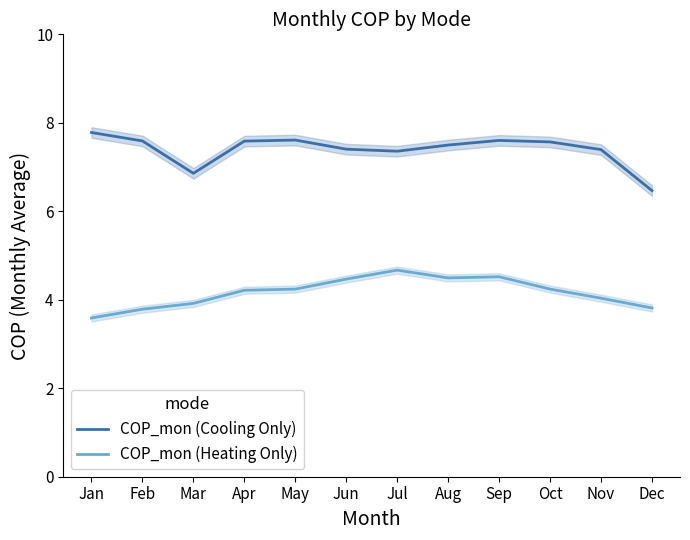

True or false: COP_mon (Cooling Only) has more than 0 points higher than both neighbors.

True